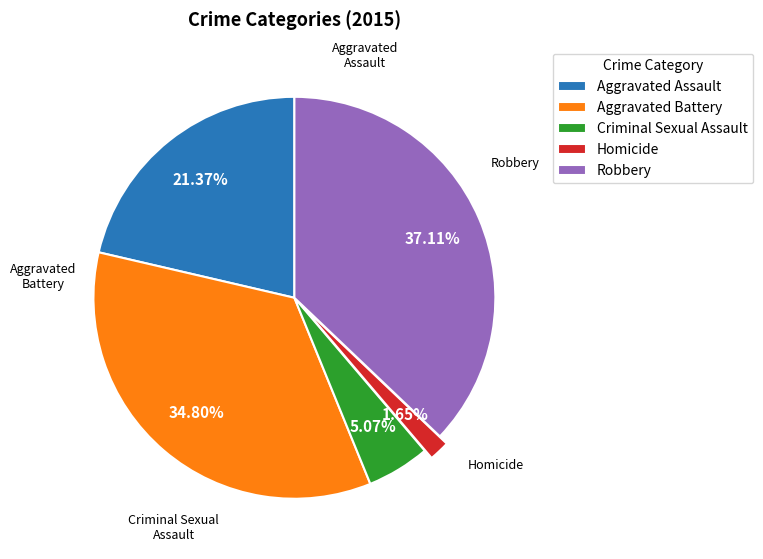

What is the ratio of the value at Aggravated Assault to the value at Criminal Sexual Assault?

4.2